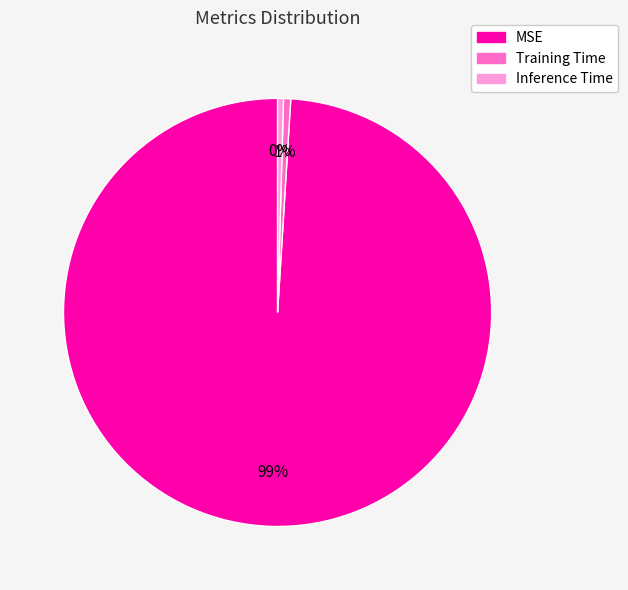

Which slice is the largest?

MSE